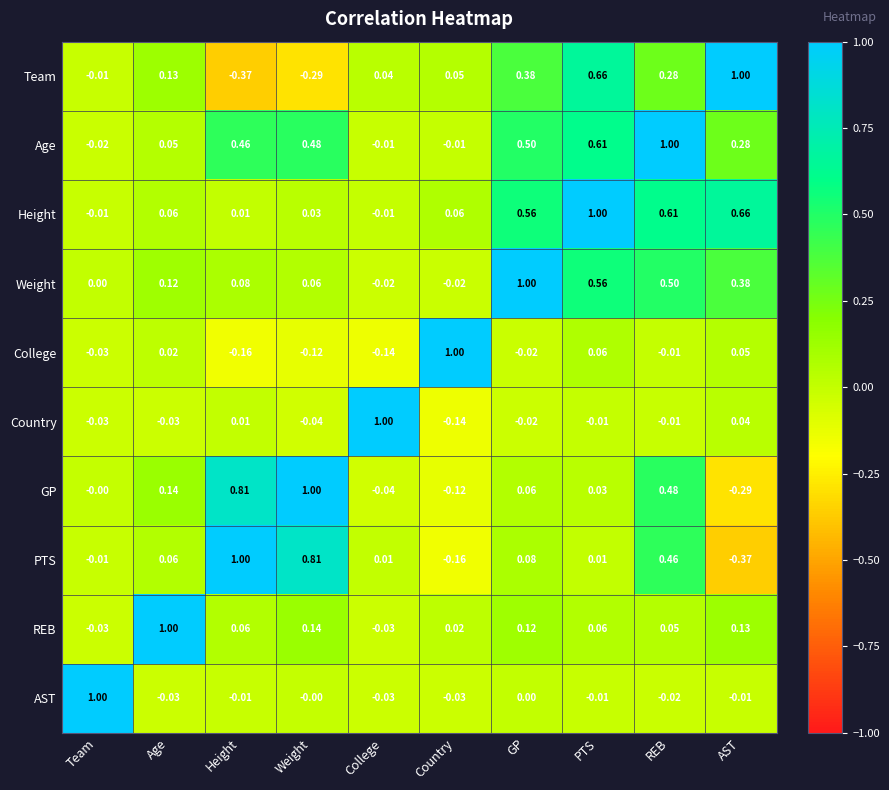

Where is Team nearest to the value 0?

Team